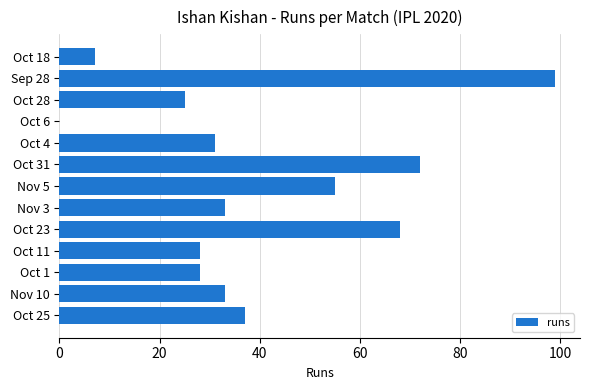

What is the sum of all values?

516